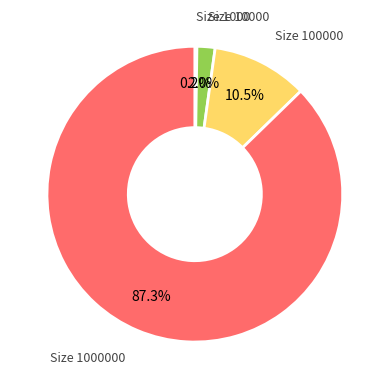

Is there a majority slice in this chart?

Yes